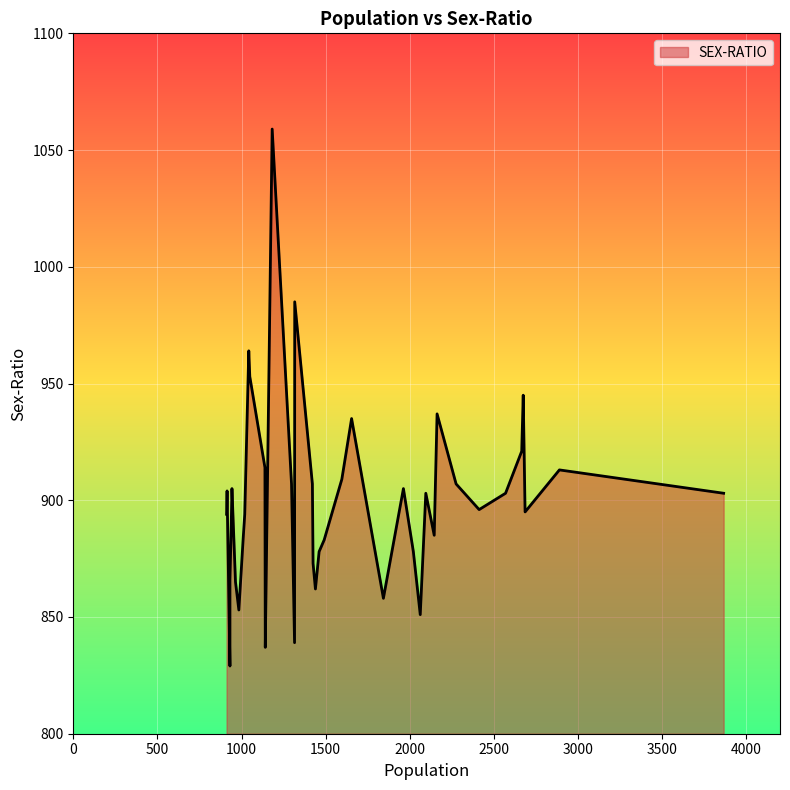

How many points are higher than both their immediate neighbors (excluding endpoints)?

11